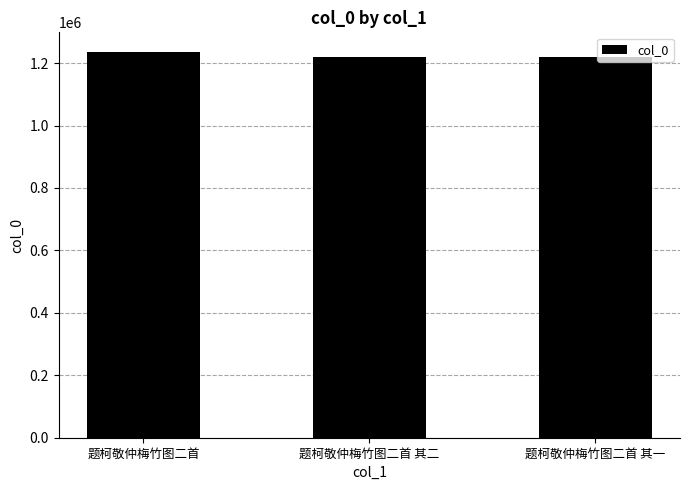

What is the smallest value displayed?

1219599